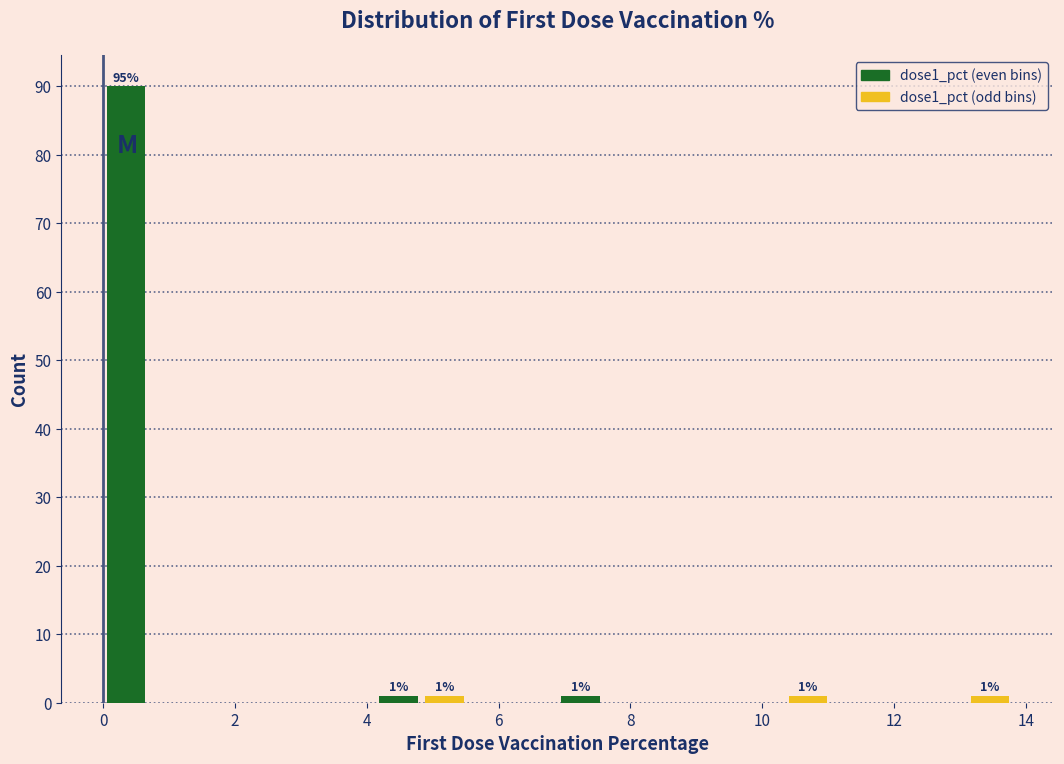

Around what value on the x-axis is the tallest bar? Give the approximate position of its centre, as read against the axis.

0.4